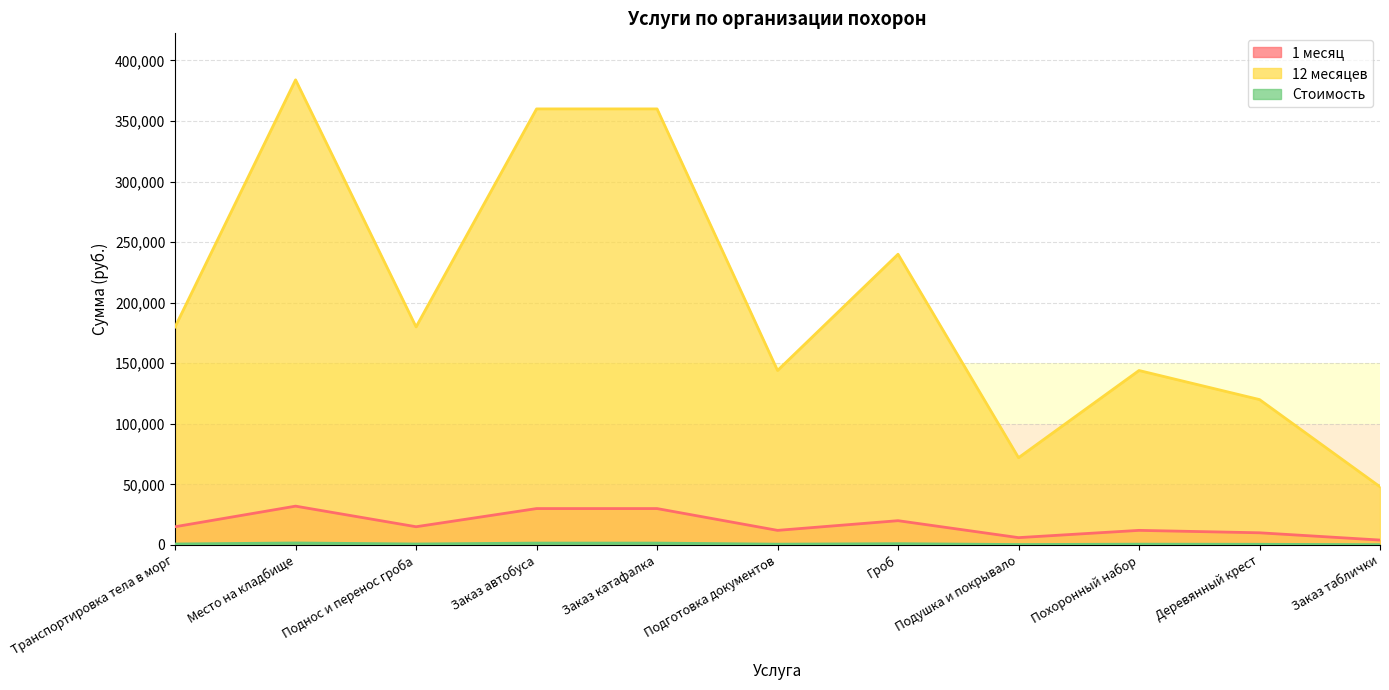

What is the highest value of the 12 месяцев series?

384000